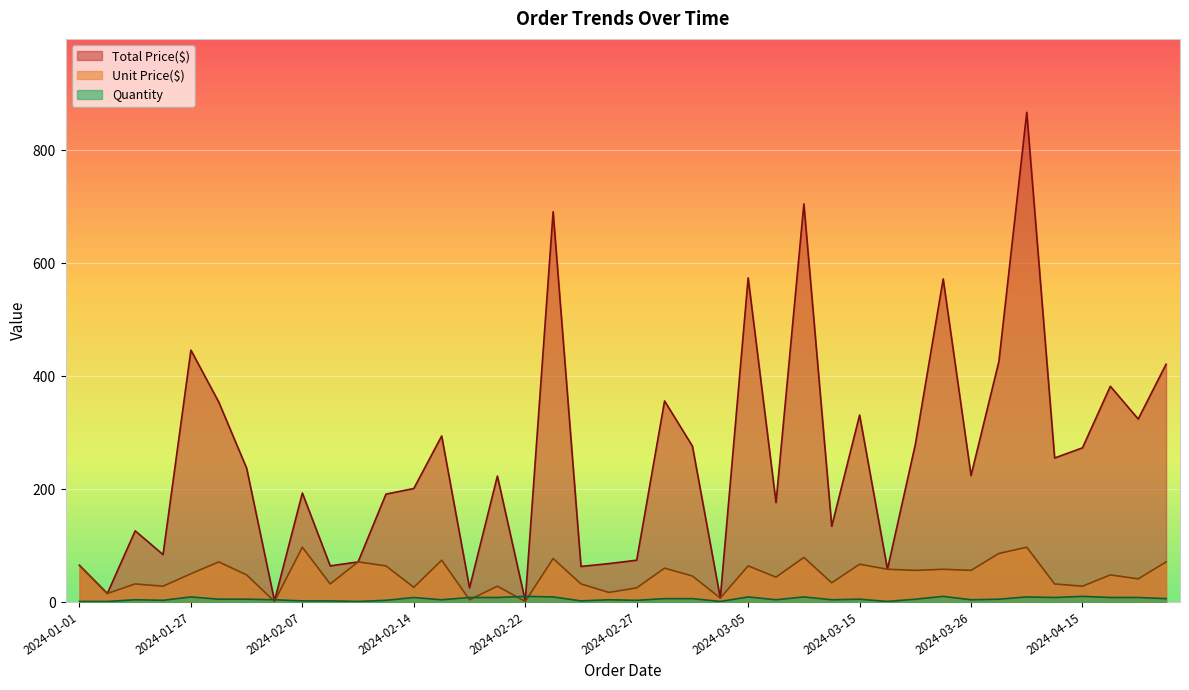

What is the value of the Total Price($) point at the 14th from the left?

294